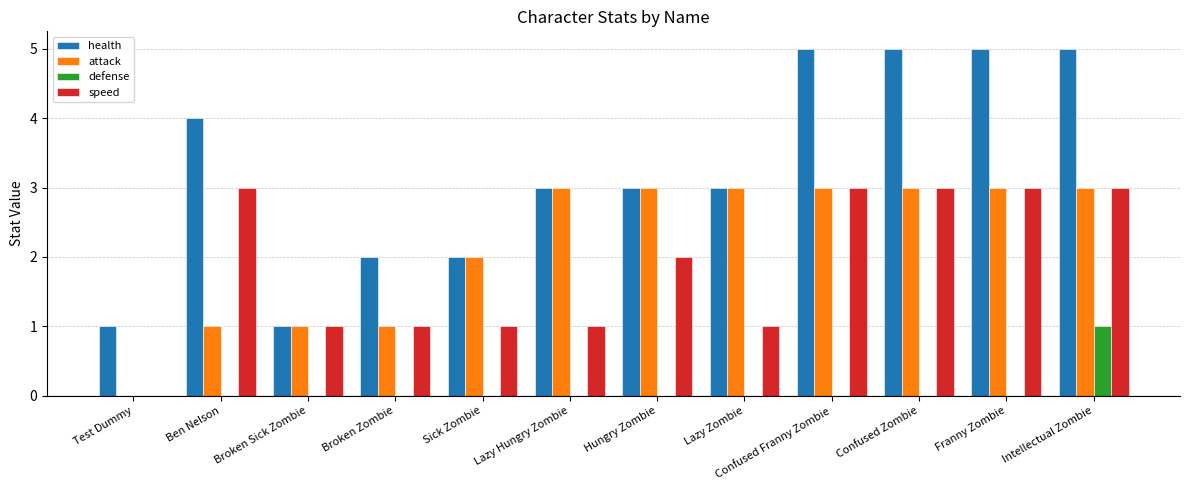

How many groups of bars are there?

12